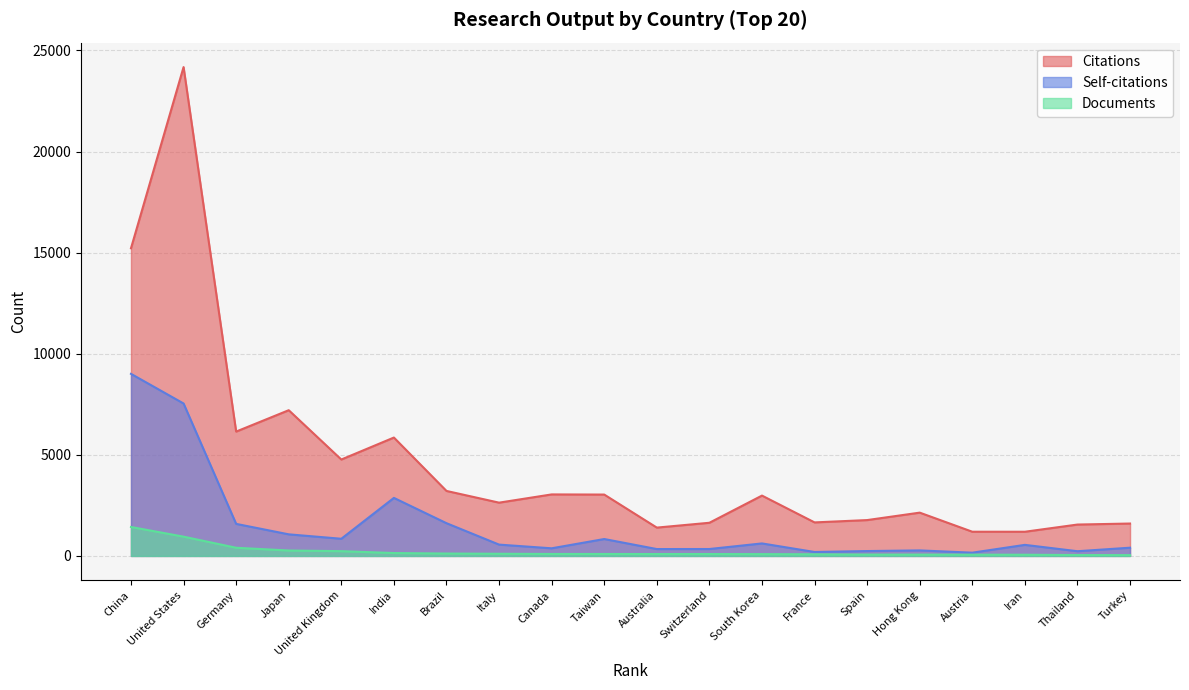

How many lines are shown in the chart?

3